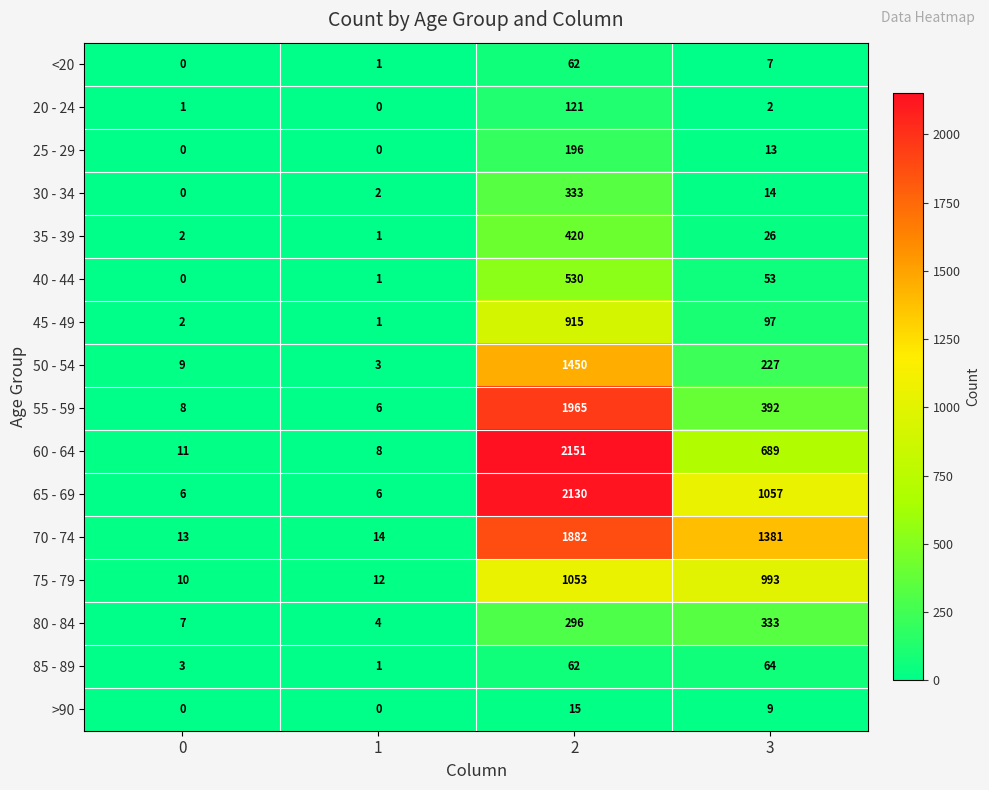

How many distinct data groups are displayed?

16